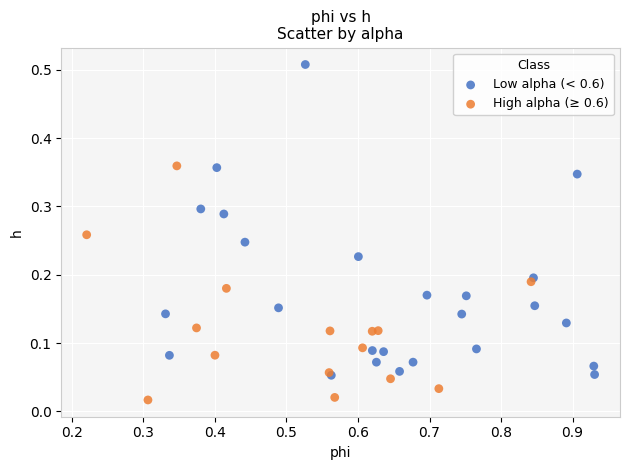

Which series reaches the minimum Y coordinate?

High alpha (≥ 0.6)